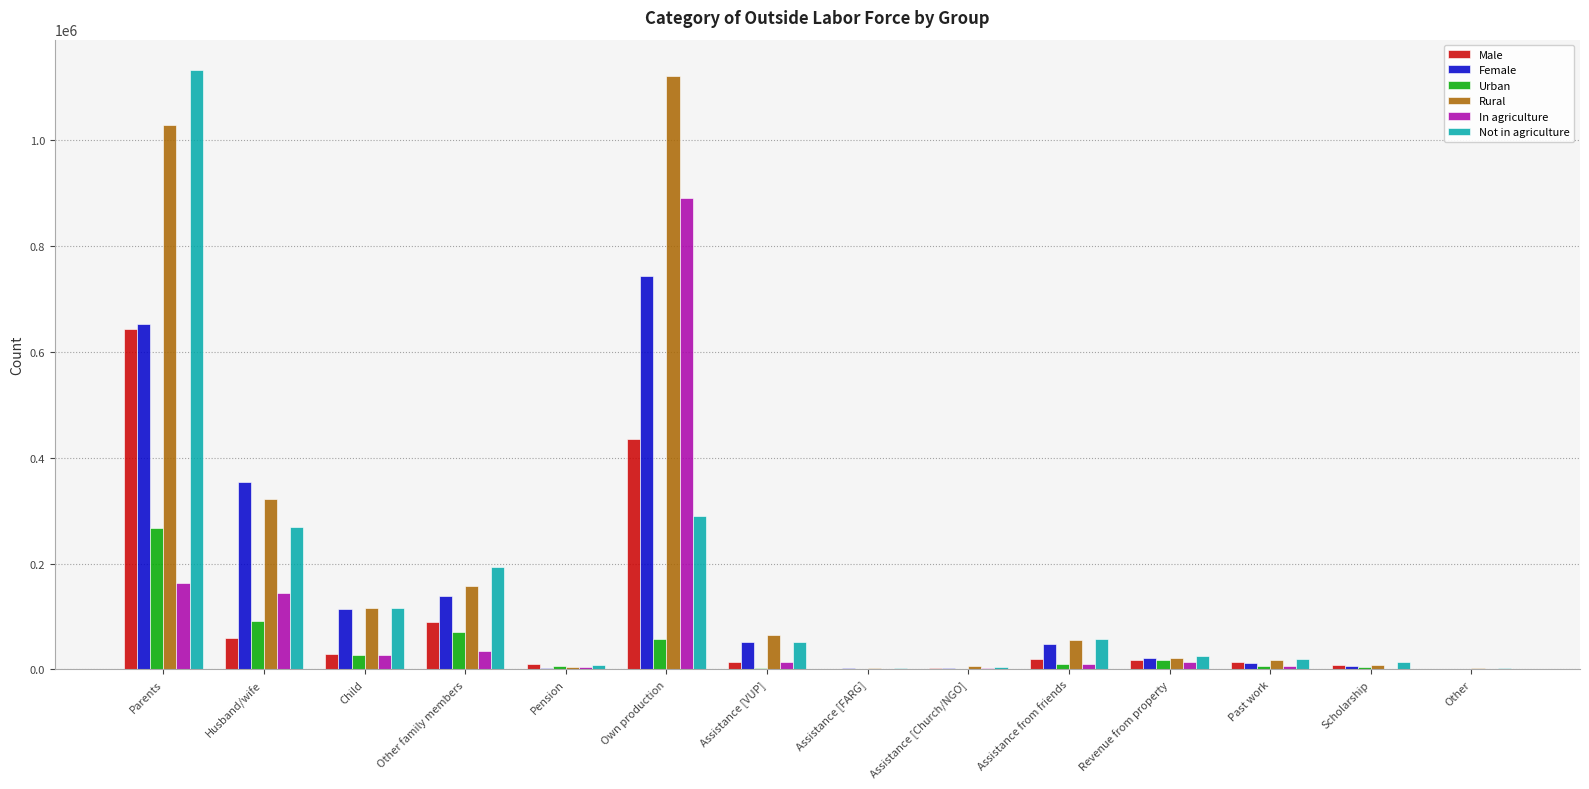

What value does the Urban series have at Assistance [VUP], to the nearest 10?

2350